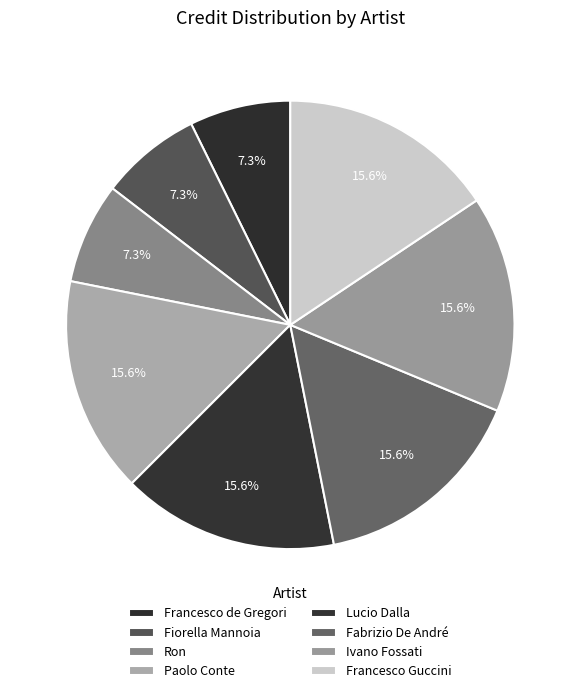

To the nearest percent, what percentage of the pie is Ivano Fossati?

16%